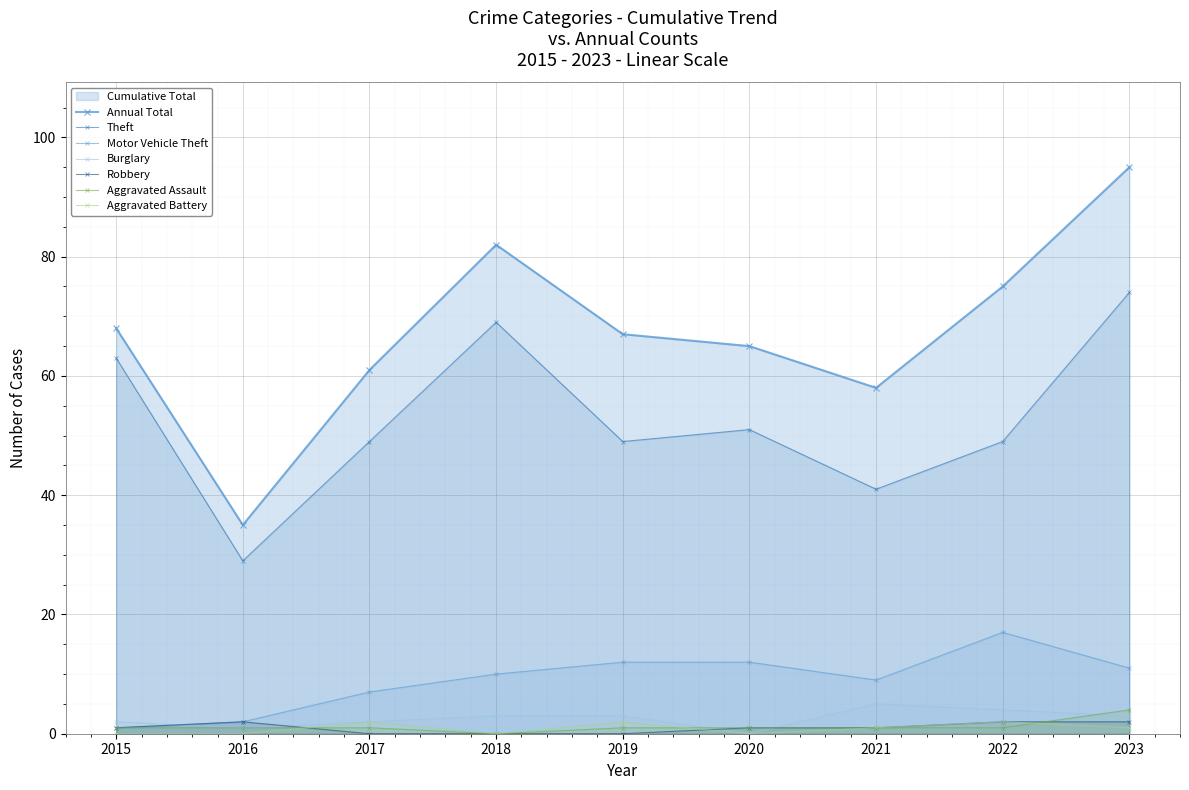

At which category does Theft reach its first local valley?

2016